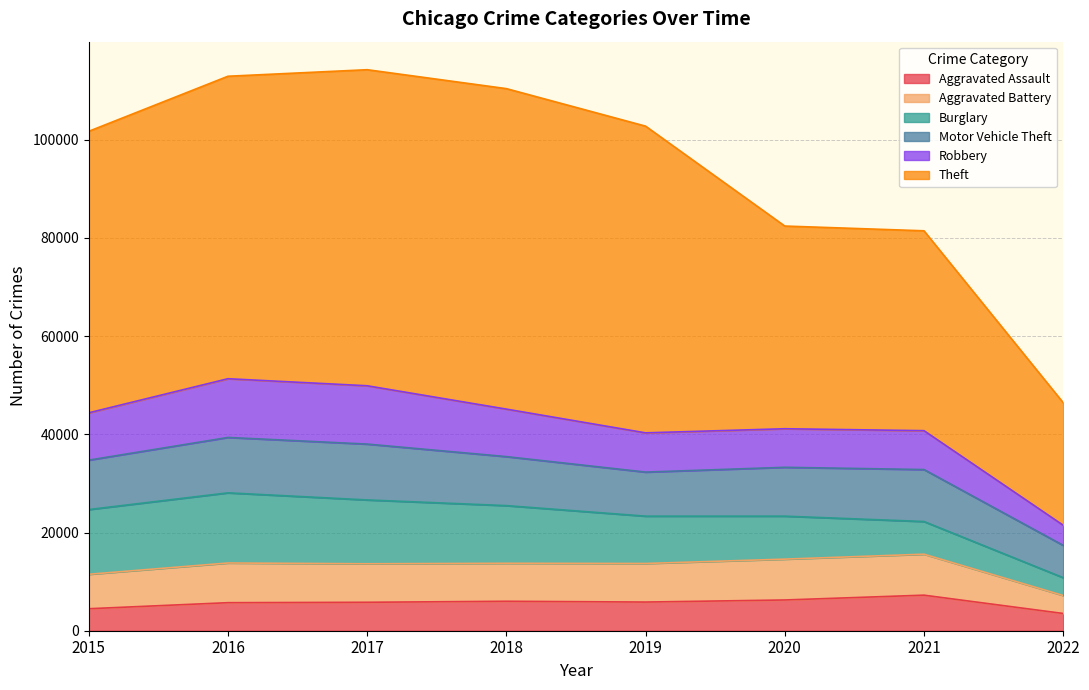

What is the value of the Theft point at the 5th from the left?

62476